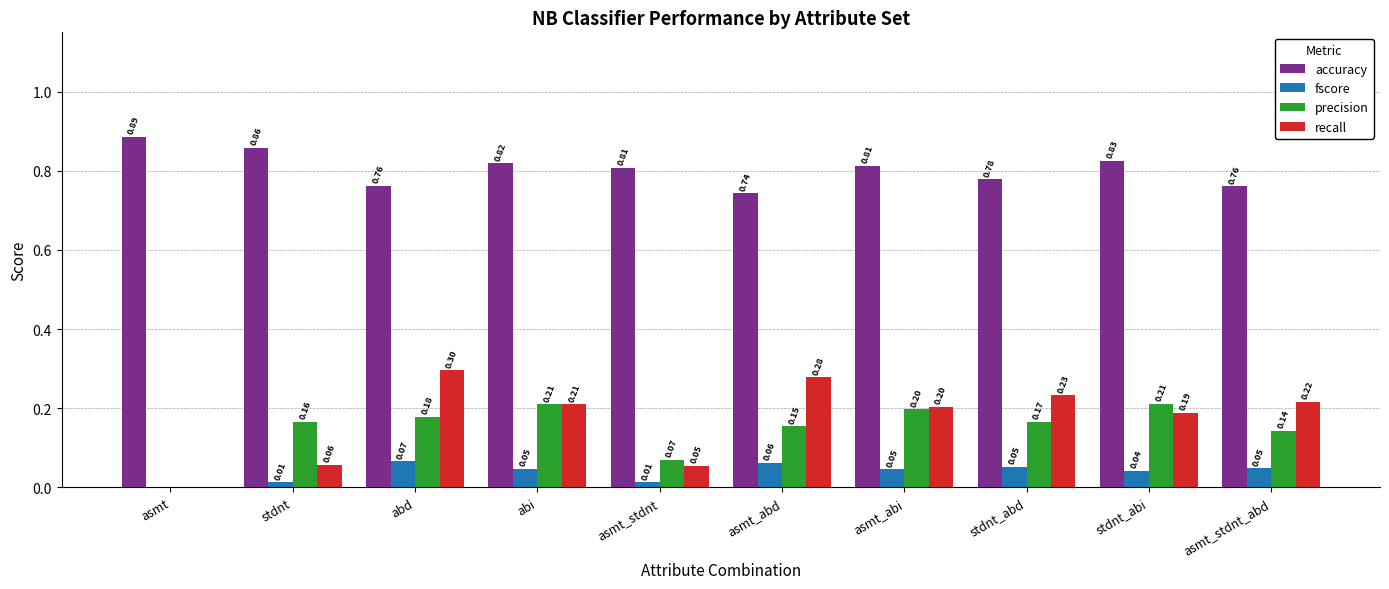

How many data points in fscore are above 0?

9